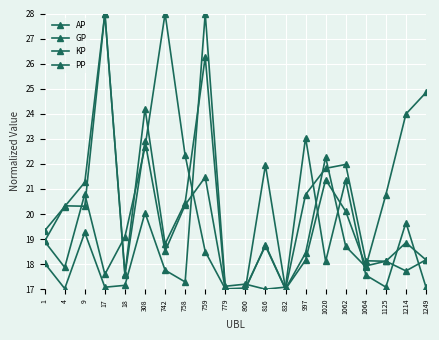

What is the difference between the maximum and minimum values in the AP series?

11.0